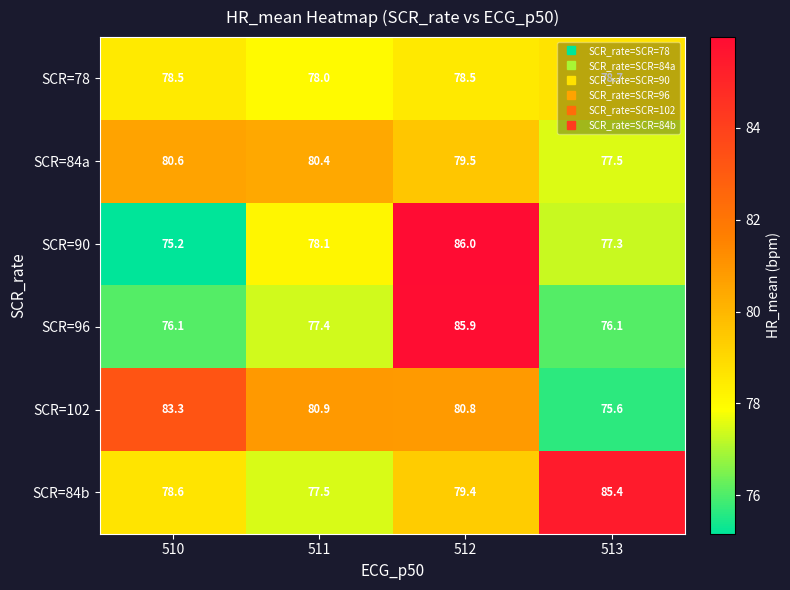

The SCR=84b series shows 79.4 at 512. True or false?

True